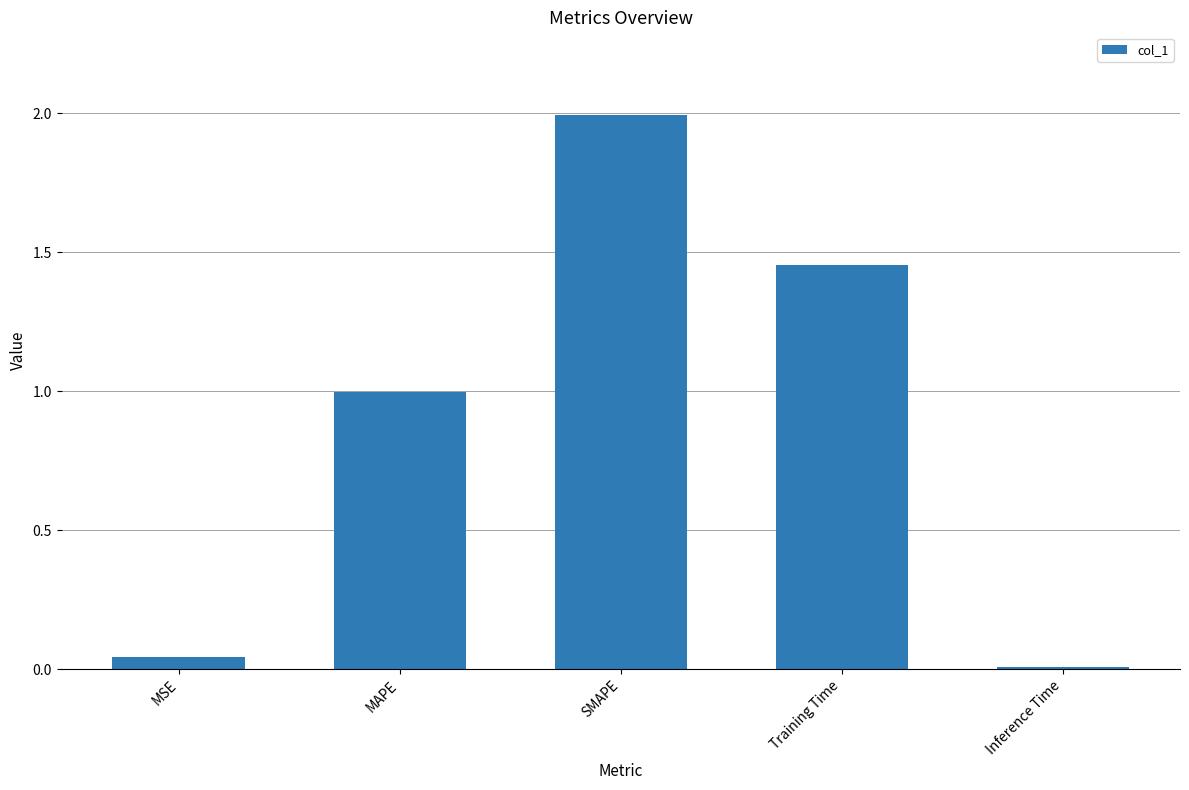

What is the sum of the values at SMAPE and Training Time?

3.4